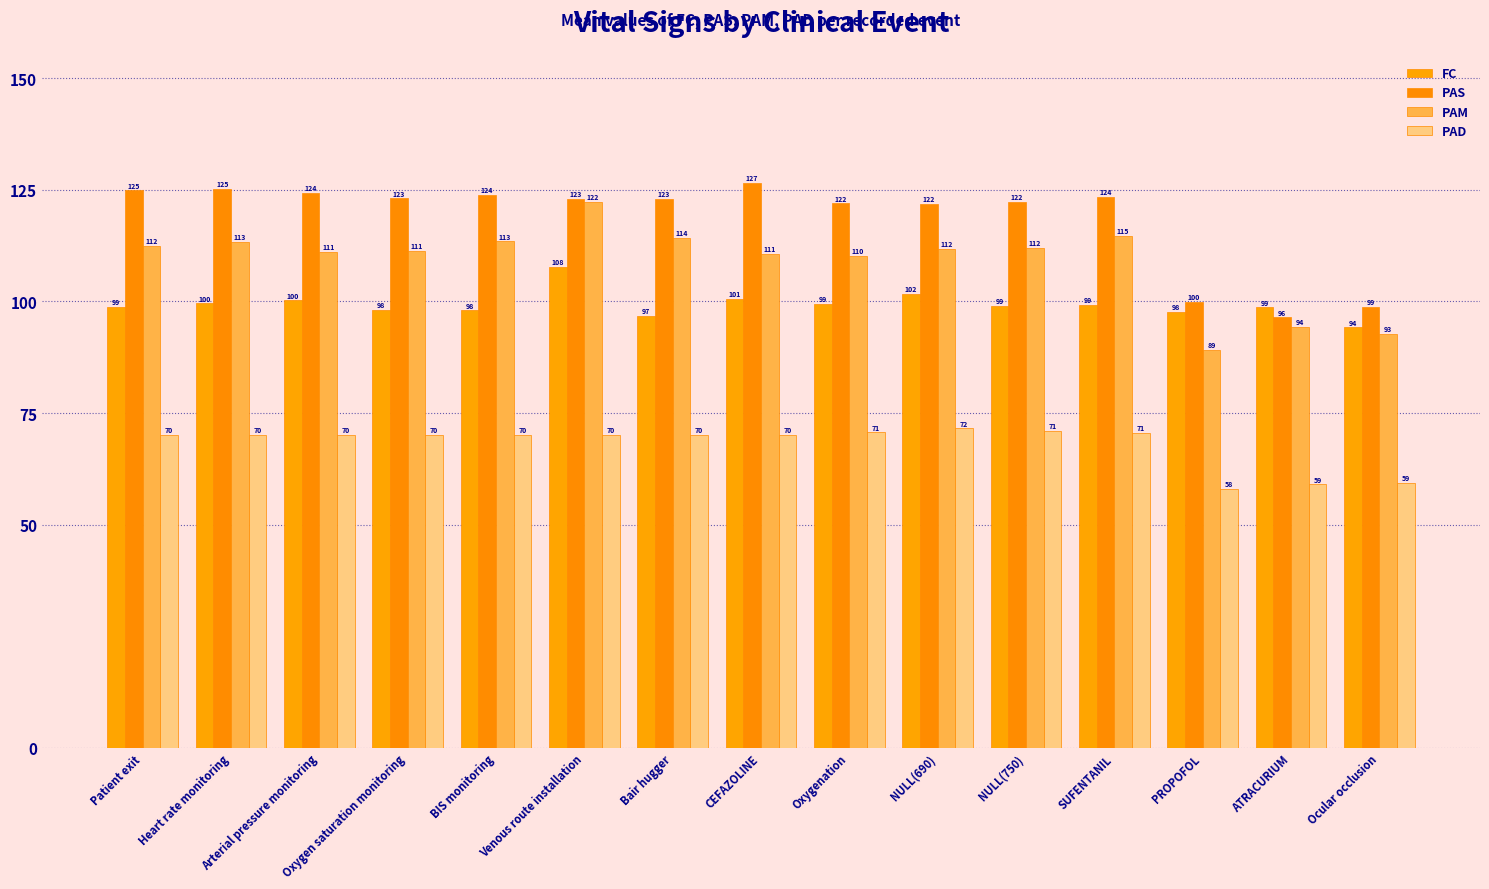

Which series has the widest spread of values?

PAM